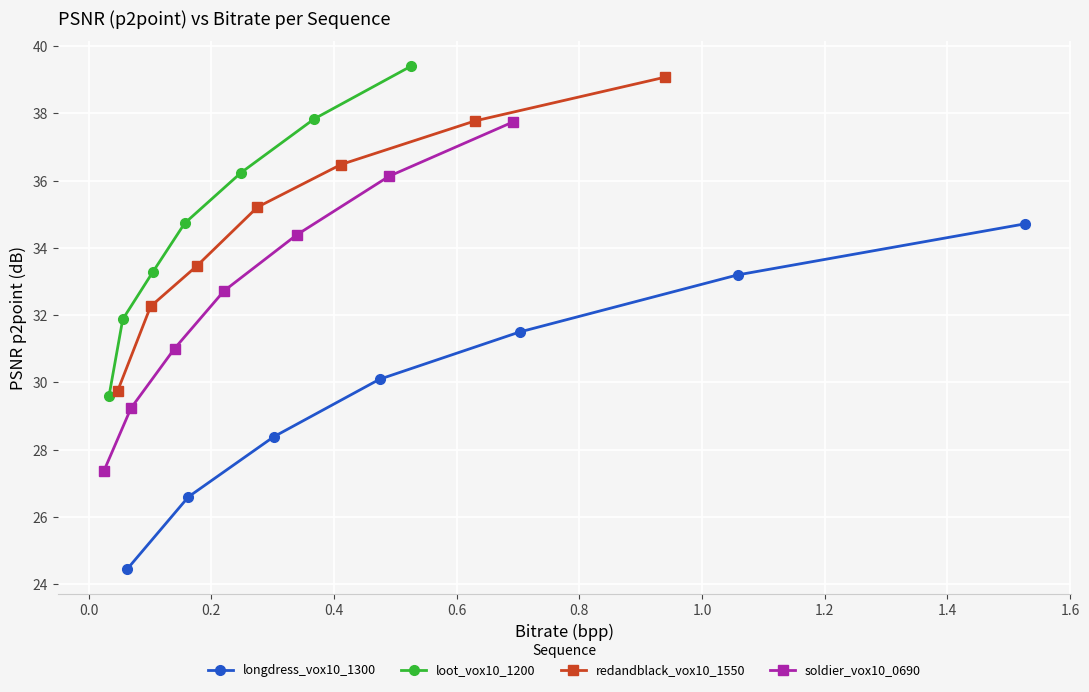

What is the difference between the highest and lowest values at 1.0?

4.7